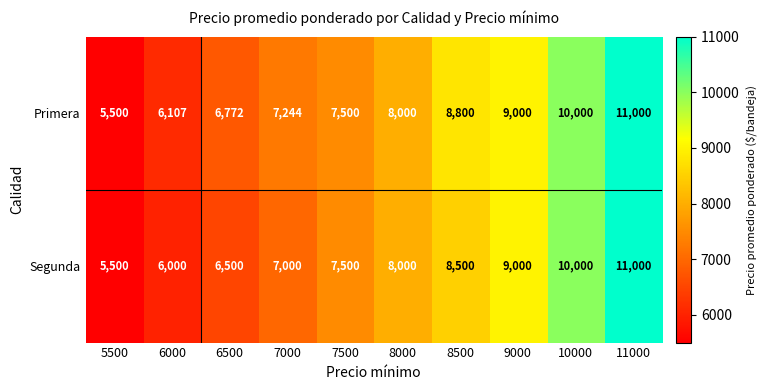

Read the Primera value at 9000, to the nearest 100.

9000